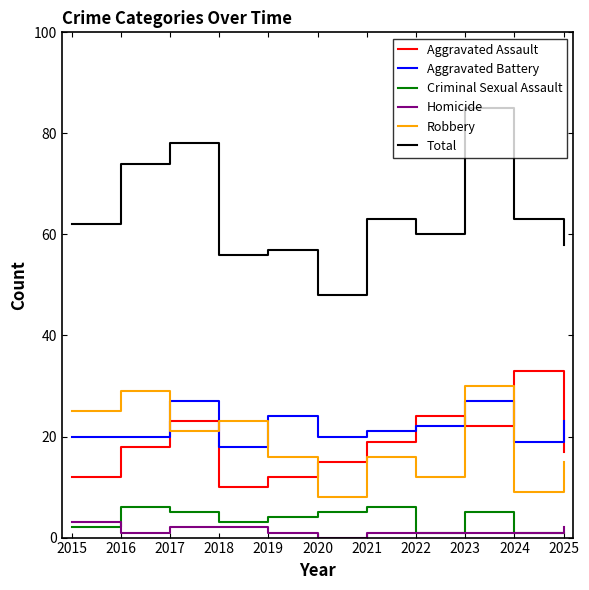

What is the spread (max minus min) of values at 2021?

62